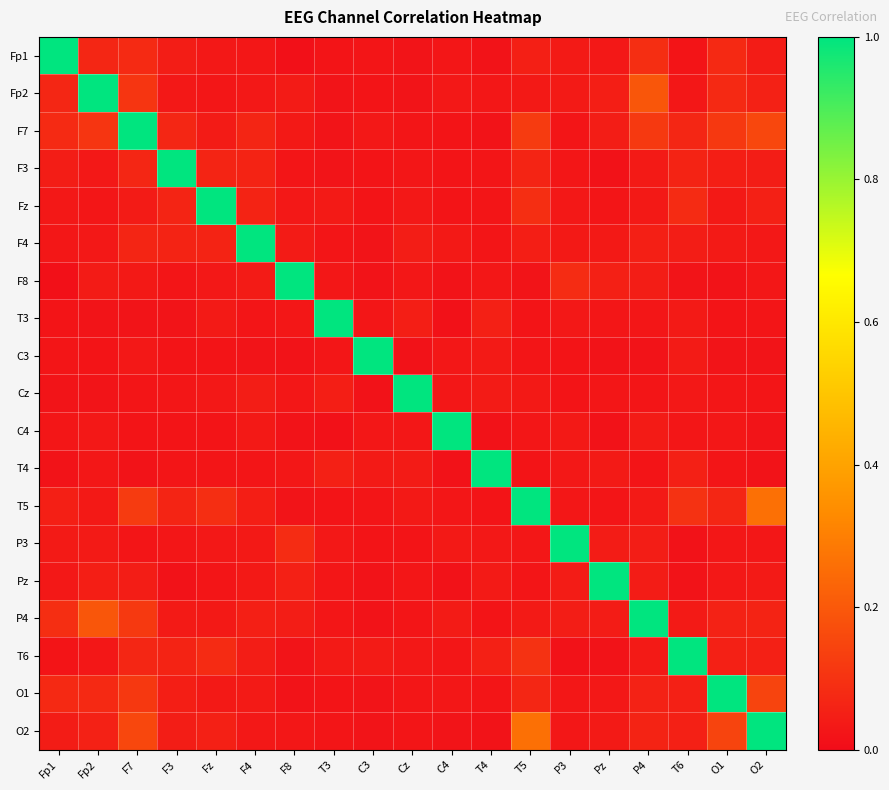

Rank the series at O2 from highest to lowest value.

O2, T5, F7, O1, P4, Fp2, T6, Fz, F3, Fp1, Pz, F4, F8, P3, Cz, T3, C3, C4, T4